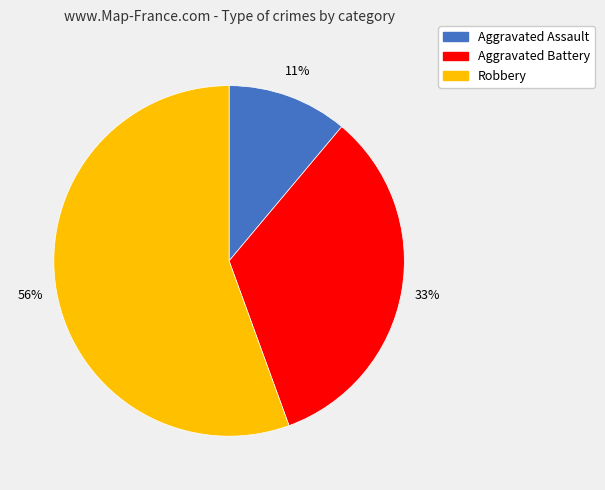

Do Robbery and Aggravated Battery together represent more than half of the pie?

Yes